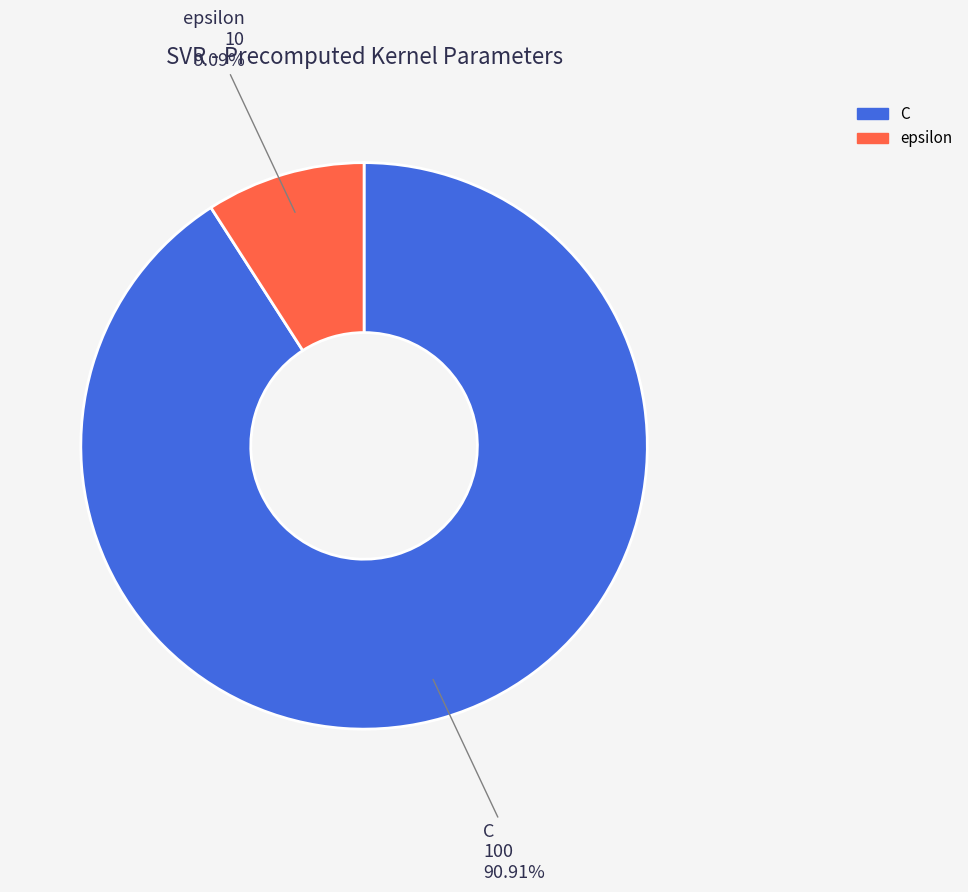

What percentage do C and epsilon together represent?

100.0%